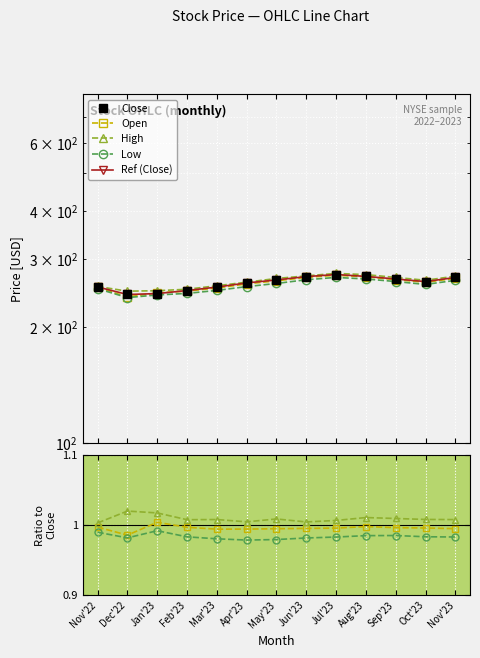

Is this an area chart (filled region under the line)?

No